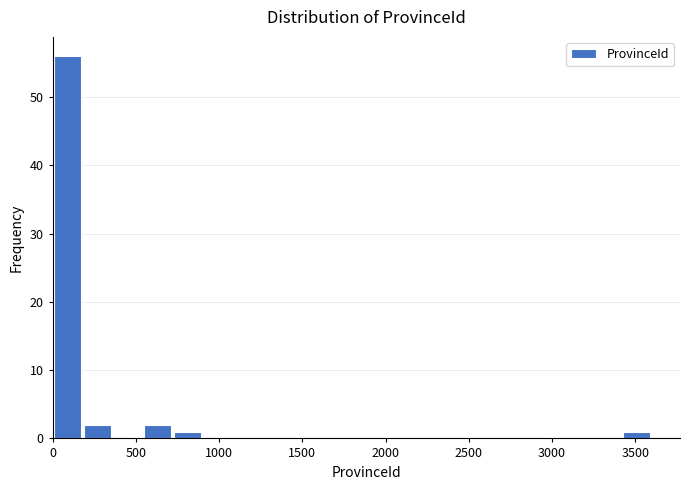

Read against the x-axis, roughly where is the centre of the tallest bar?

100